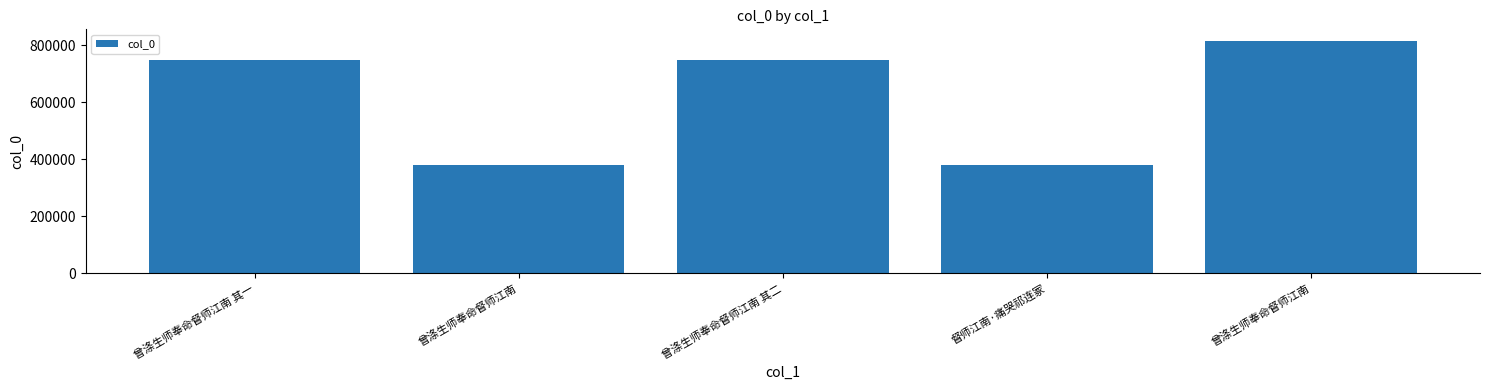

What is the difference between the values at 曾涤生师奉命督师江南 其一 and 曾涤生师奉命督师江南 其二?

1